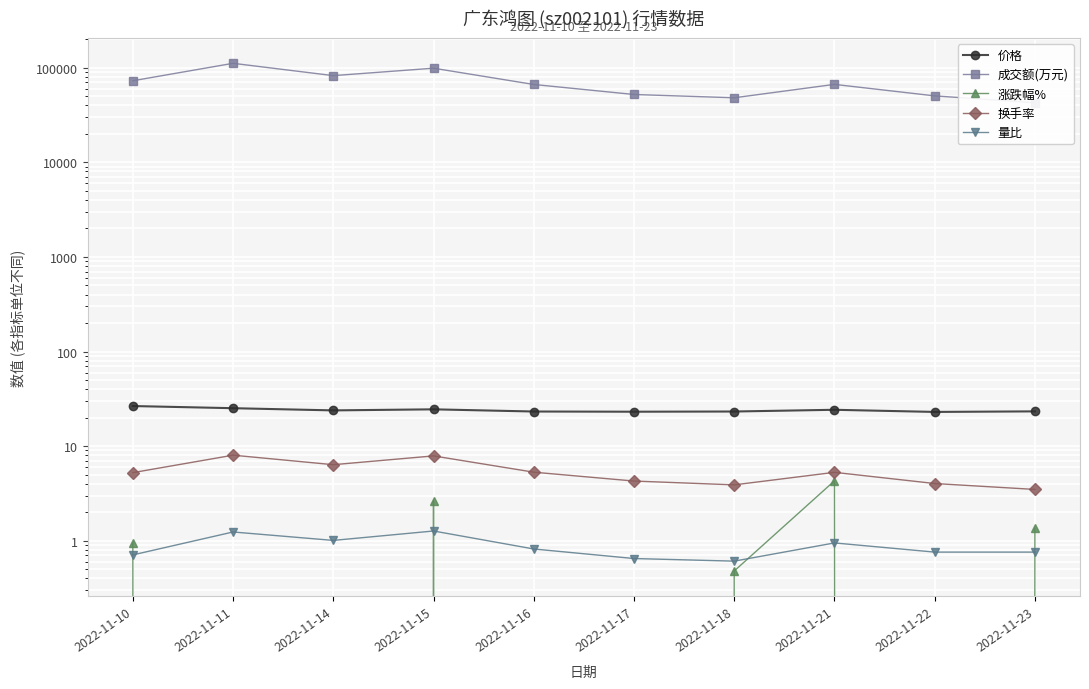

Which series has the largest total across all categories?

成交额(万元)